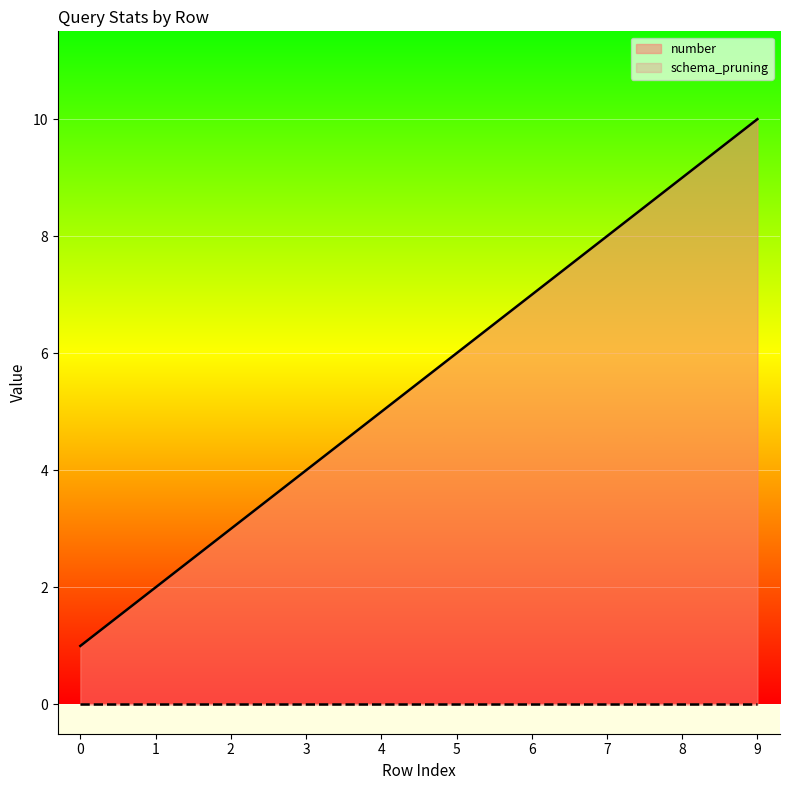

Reading left to right, transcribe all the data shown in this chart.

1	2	3	4	5	6	7	8	9	10